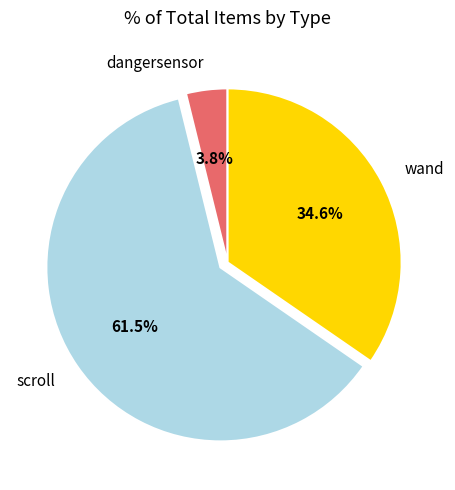

Which slice is the smallest?

dangersensor